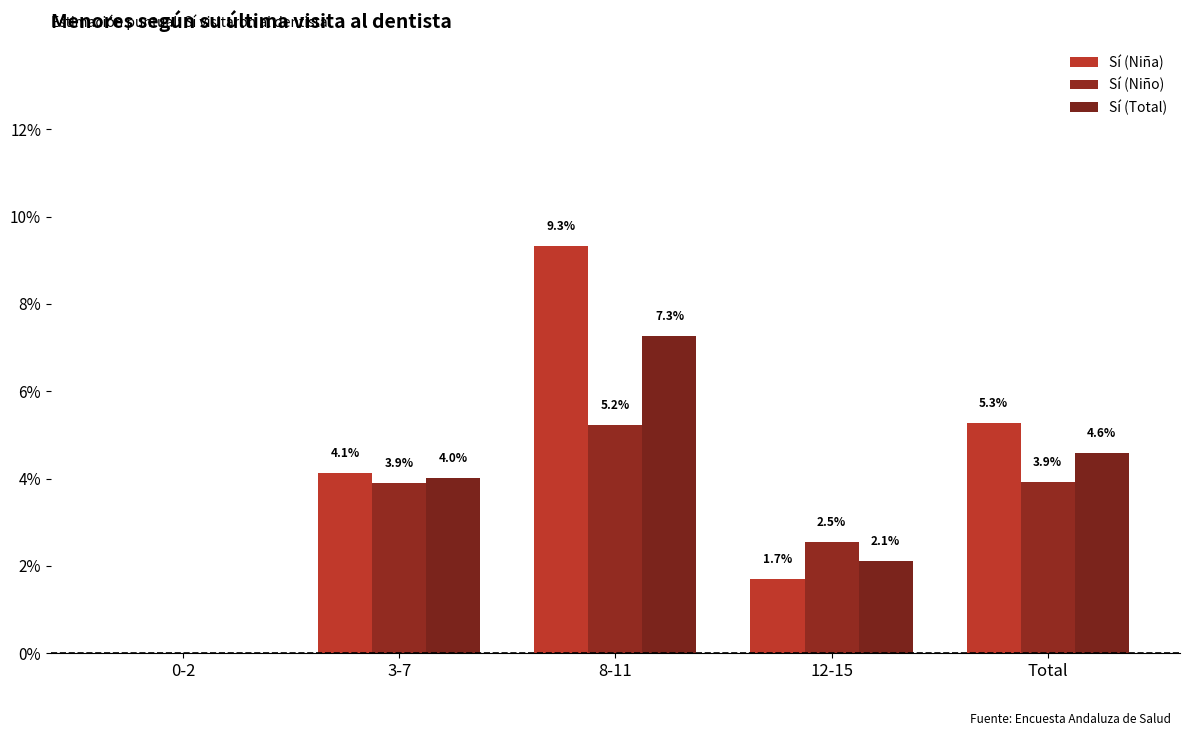

How many groups of bars are there?

5